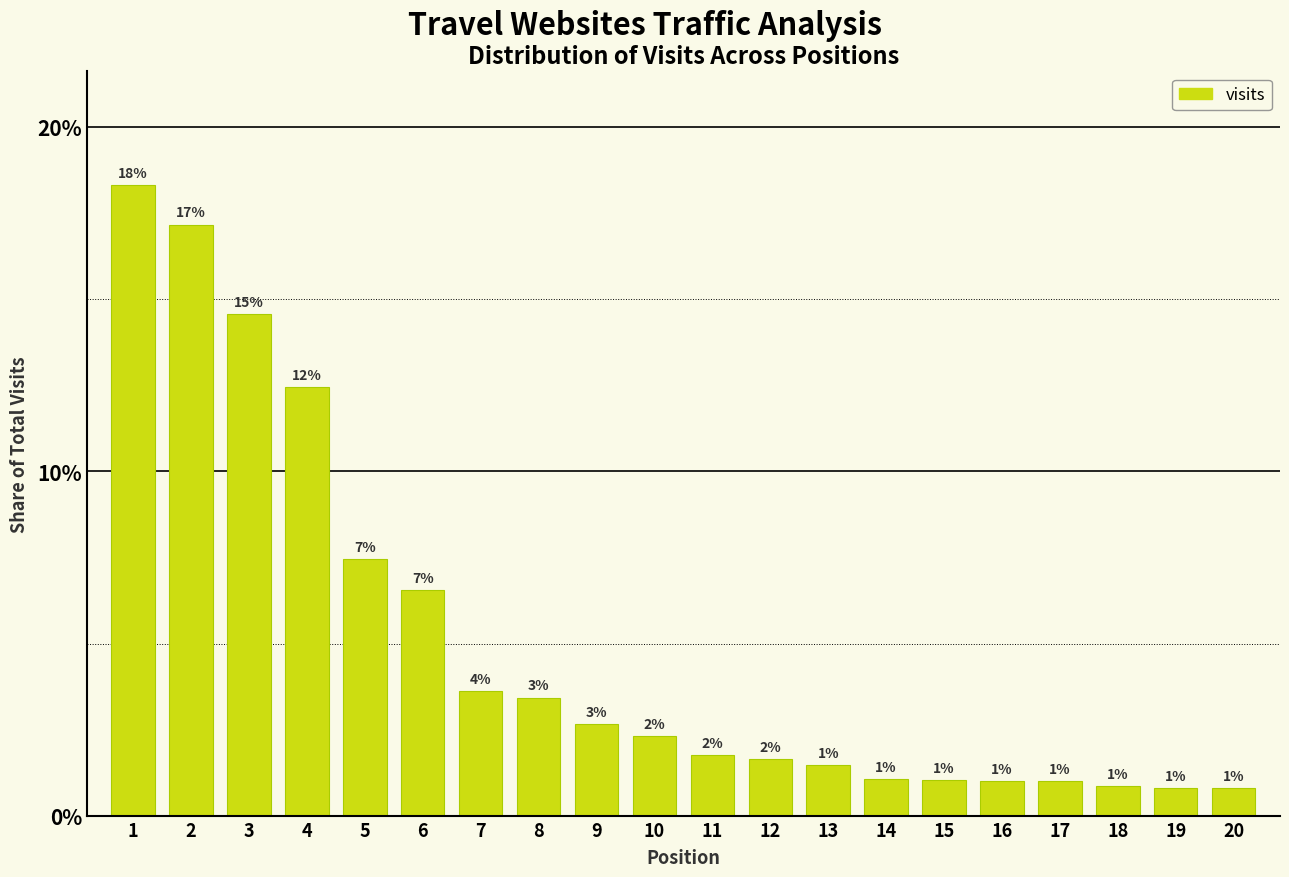

How many bars are there in total?

20